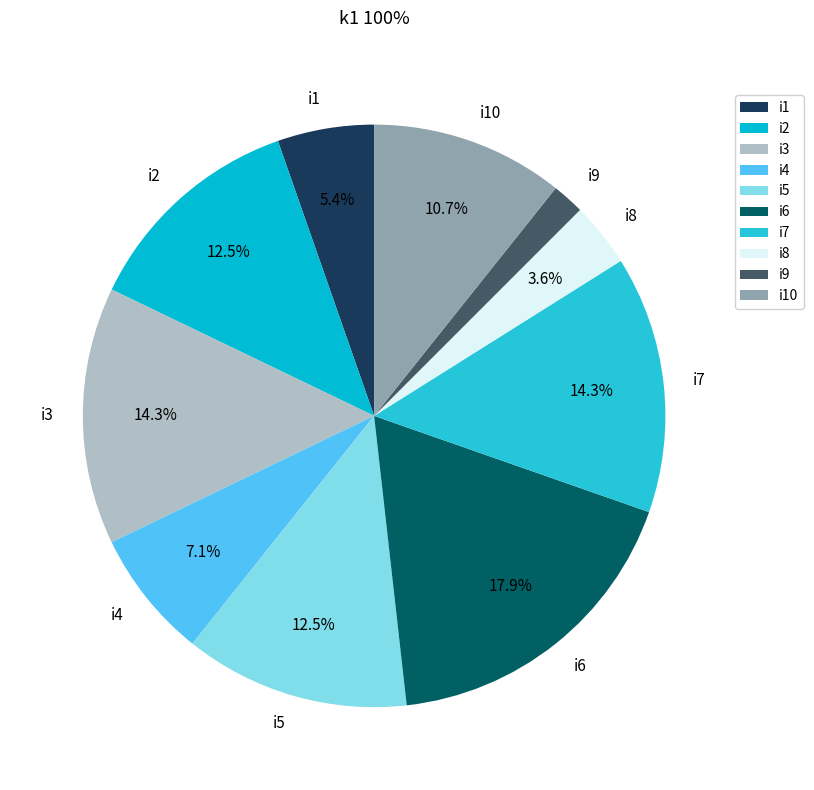

True or false: i9 accounts for 2% of the total.

True